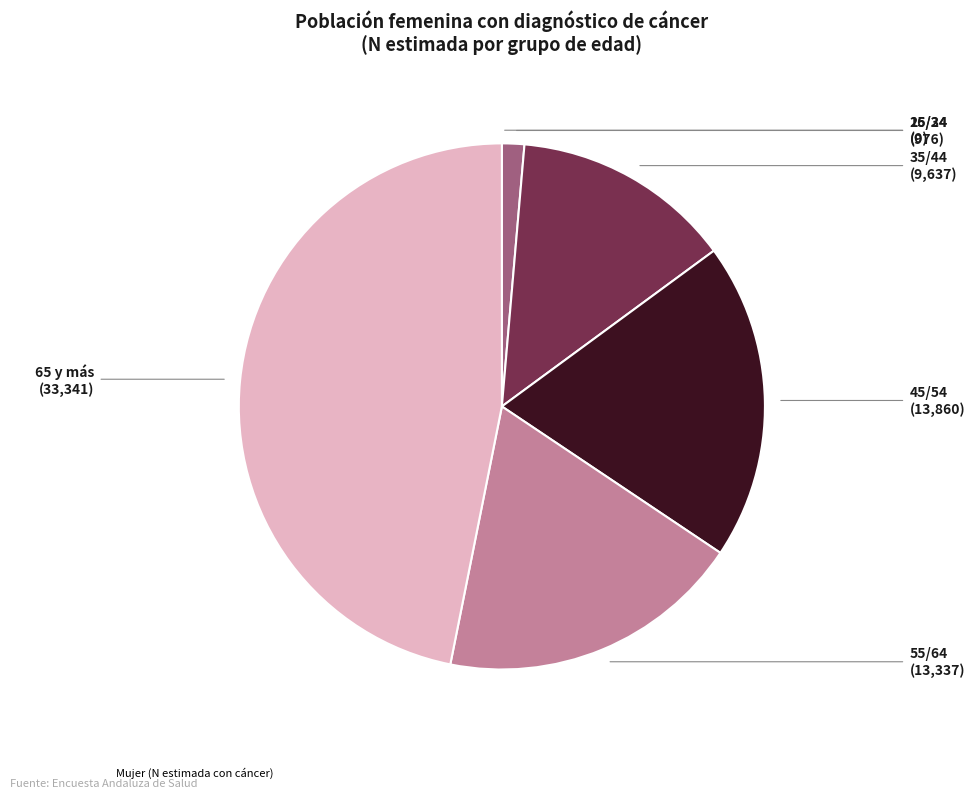

Rank the categories by value from lowest to highest.

16/24, 25/34, 35/44, 55/64, 45/54, 65 y más